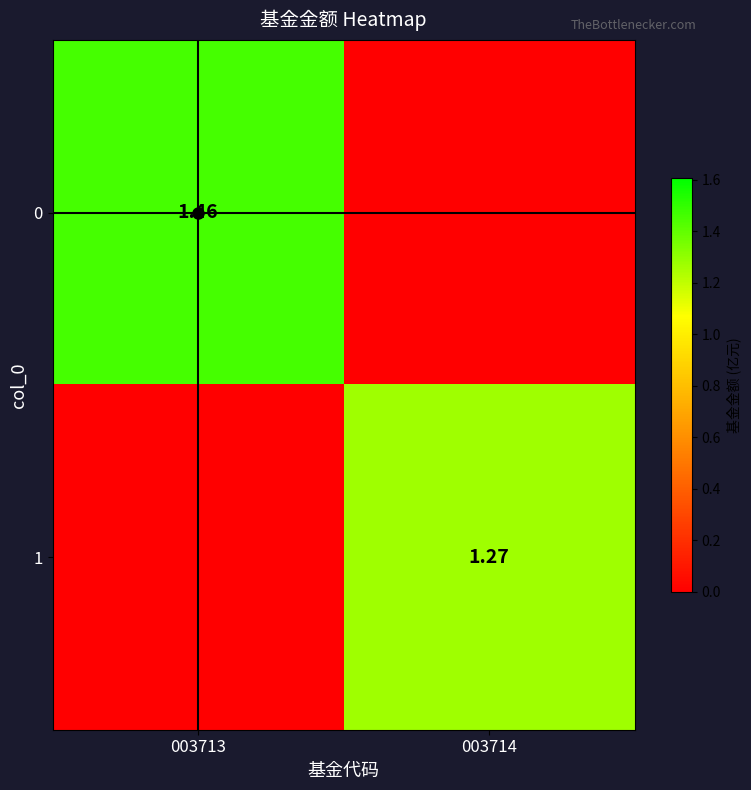

What is the difference between the maximum and minimum values in the 1 series?

1.3